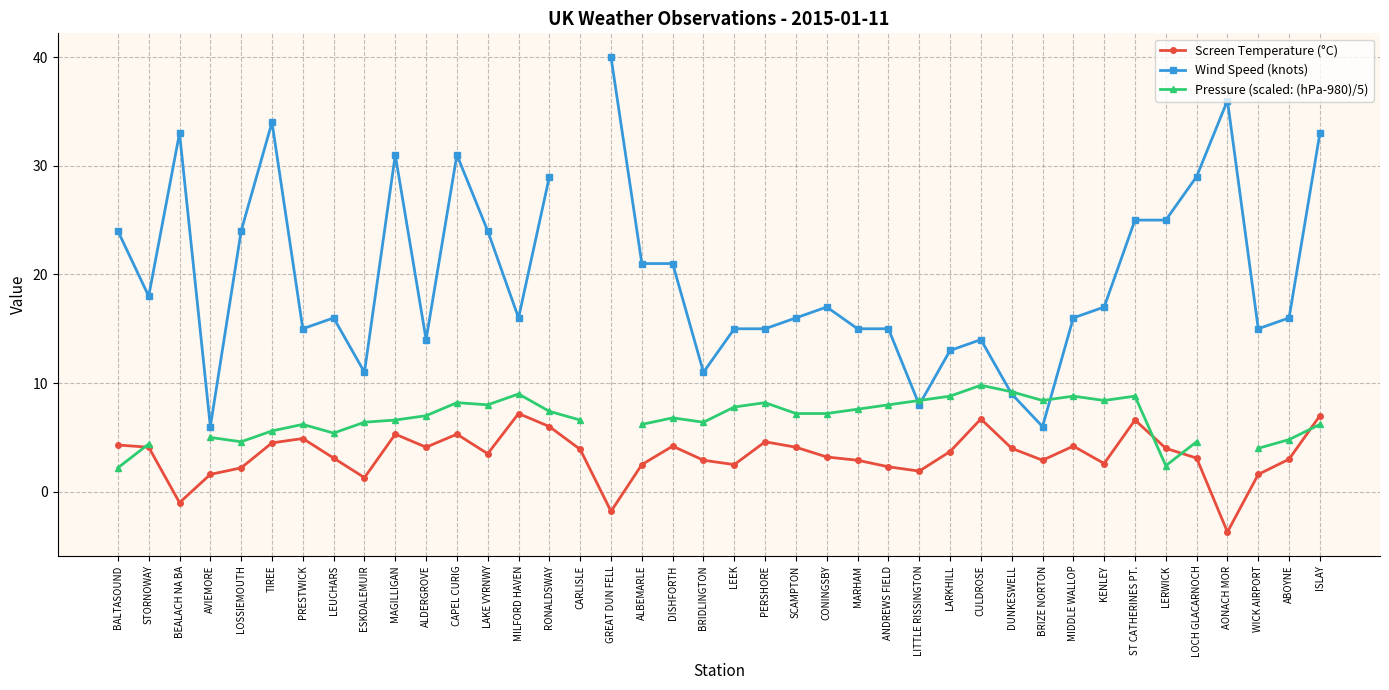

What is the sum of the Screen Temperature (°C) values at CONINGSBY and MARHAM?

6.1